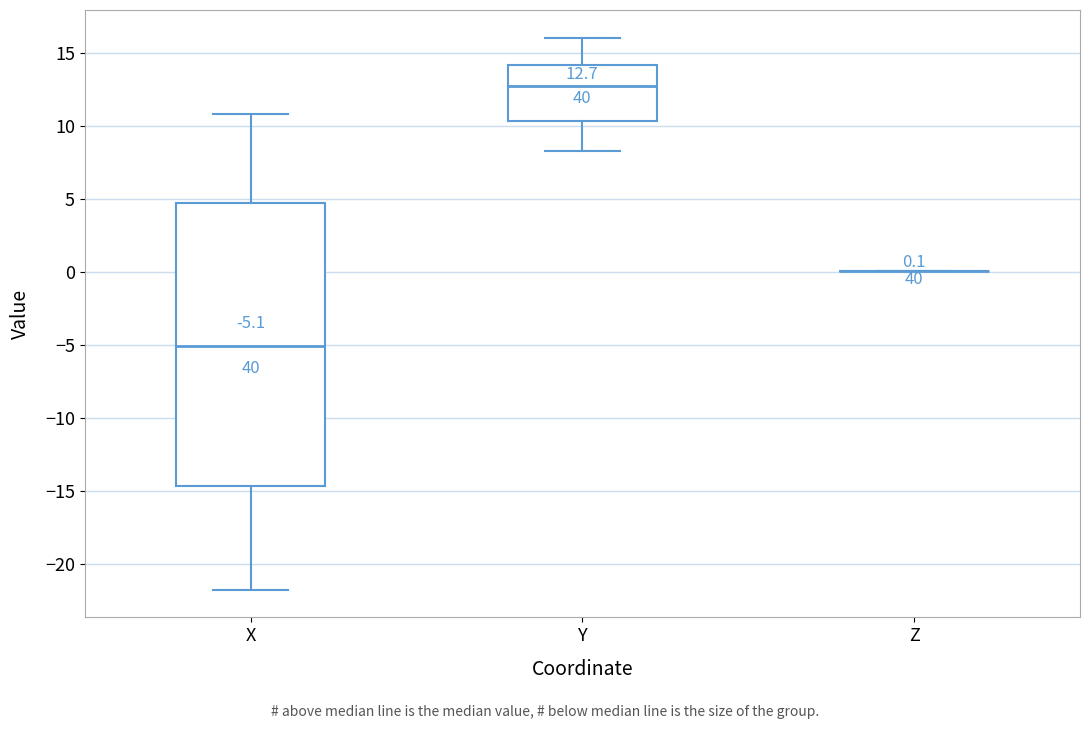

Which box is the tallest, from its lower edge to its upper edge?

X